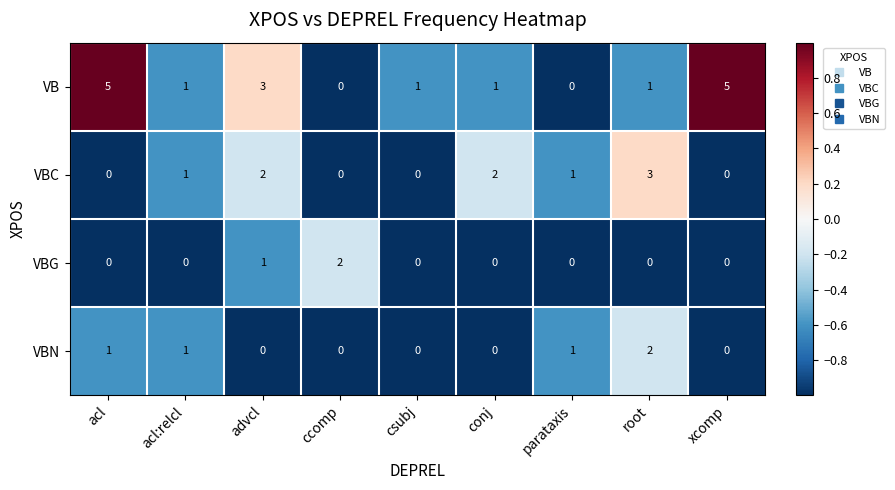

At which label does VBN reach its peak?

root